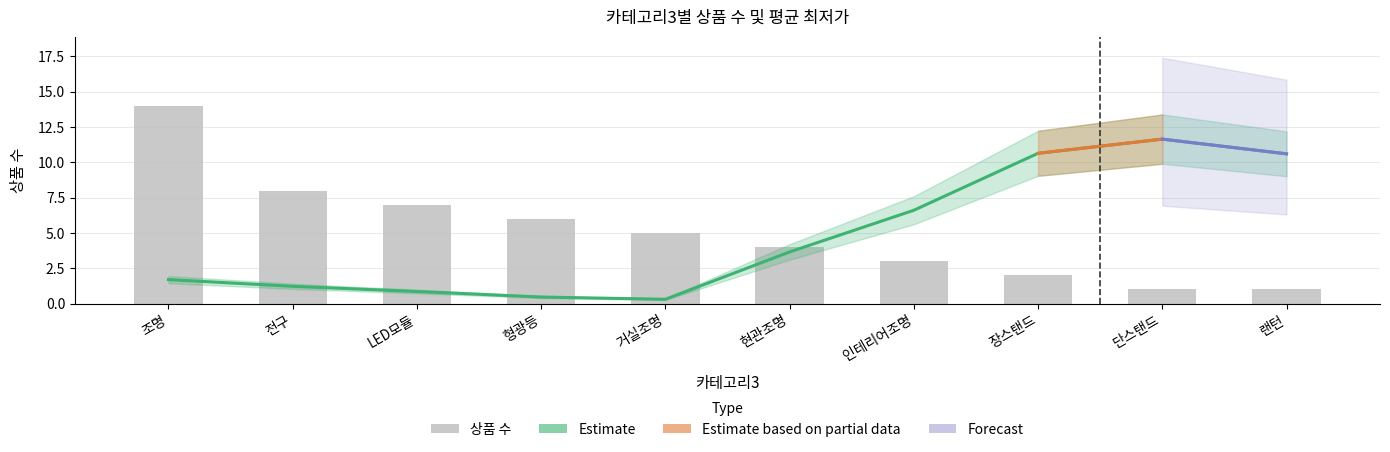

What is the greatest value displayed?

14